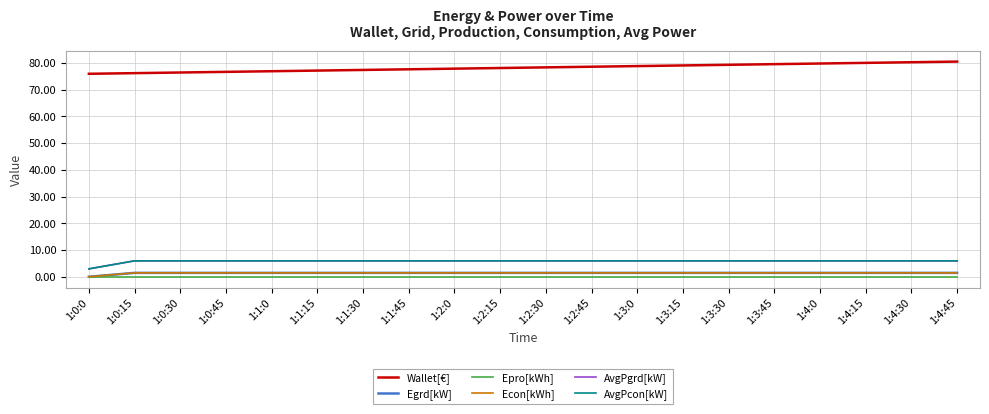

At how many categories does at least one series exceed 23?

20